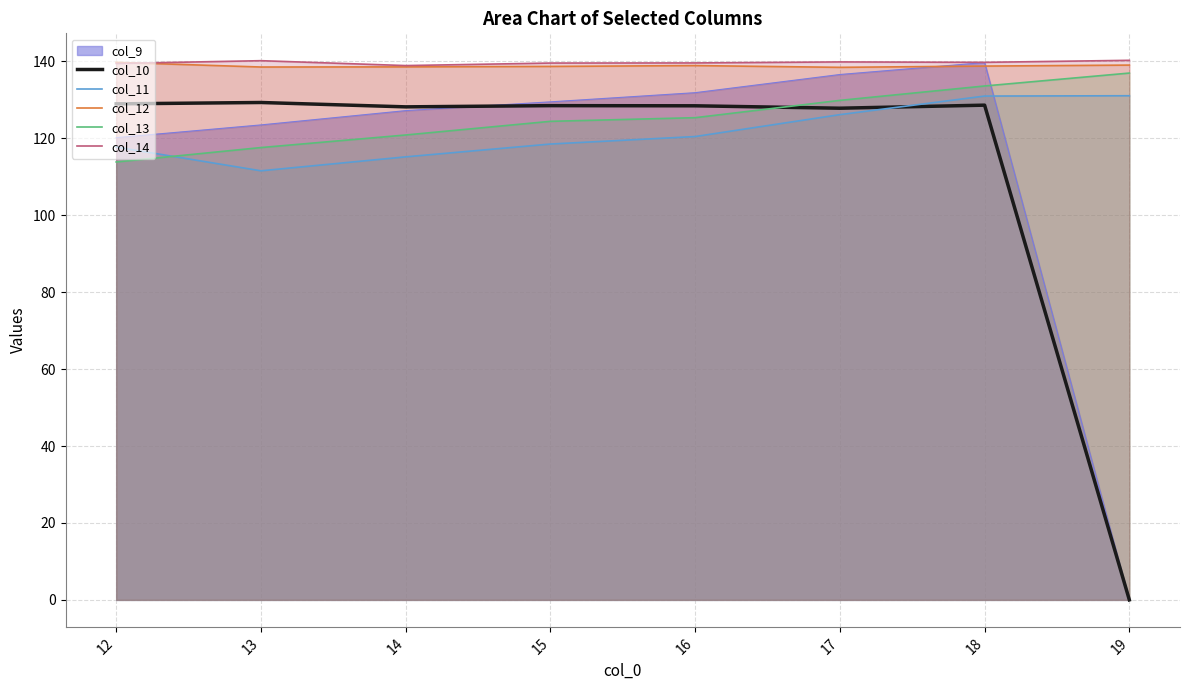

How many lines are shown in the chart?

6